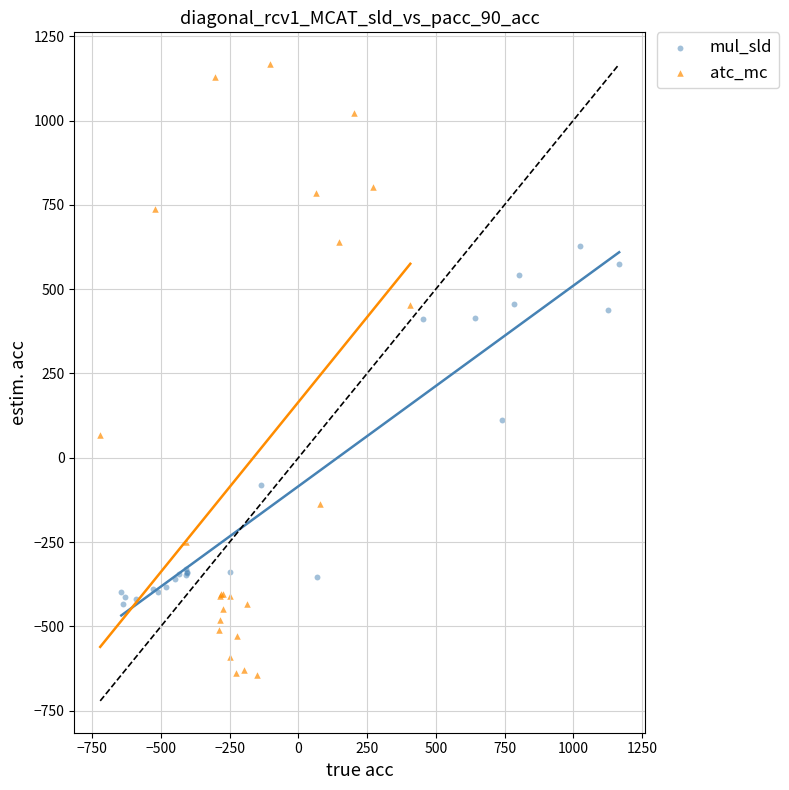

What are all the series names shown in the legend?

mul_sld, atc_mc